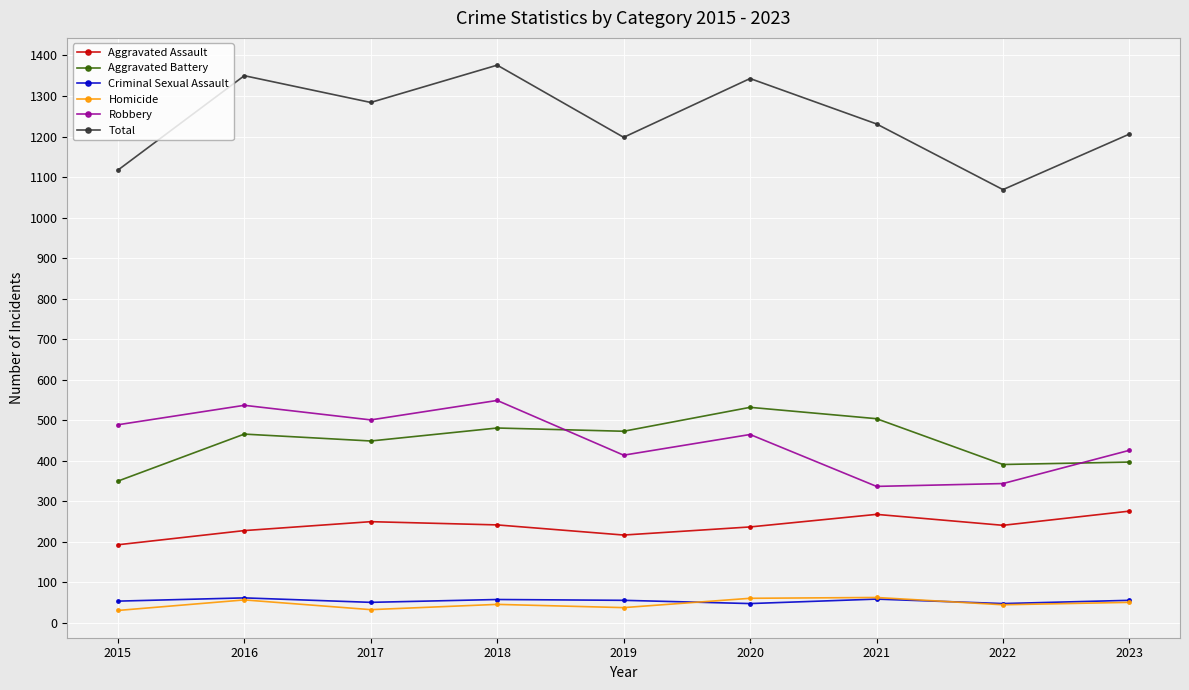

How many times do Aggravated Battery and Robbery cross each other?

2